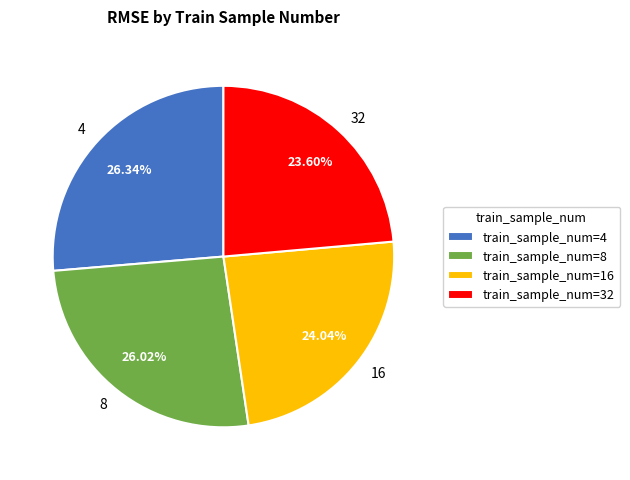

What percentage is the 16 slice, to the nearest percent?

24%